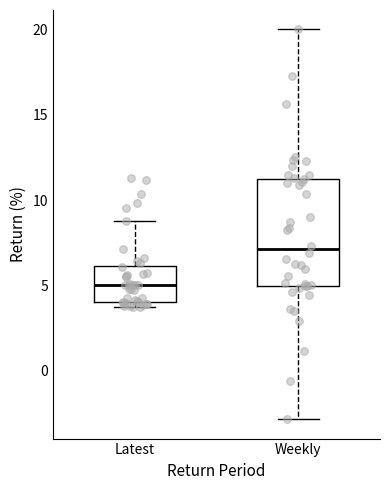

Where is the upper edge of the box for Latest on the y-axis? The values are not printed on the chart, so give them approximately, as read against the axis.

6.0